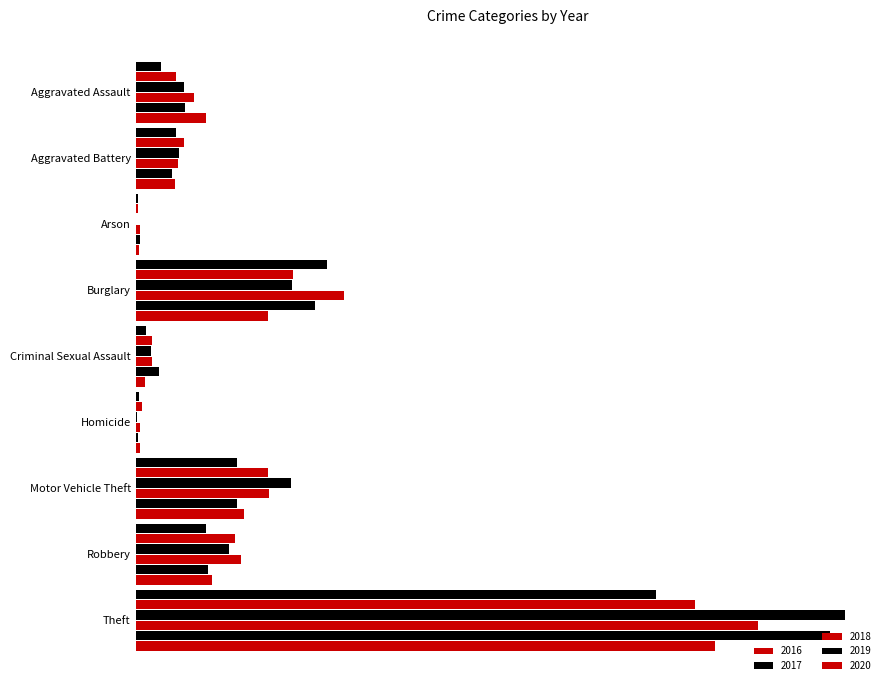

Is it true that 2018 equals 130 at Robbery?

True